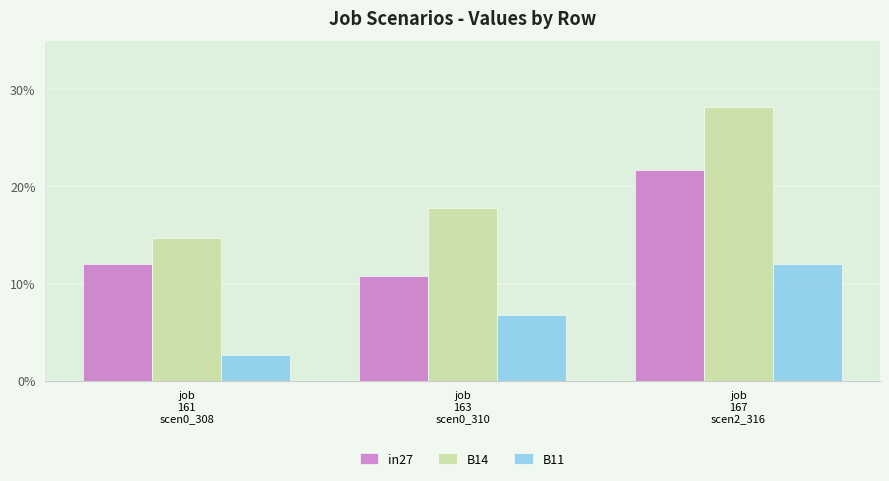

Does the chart contain stacked bars?

No